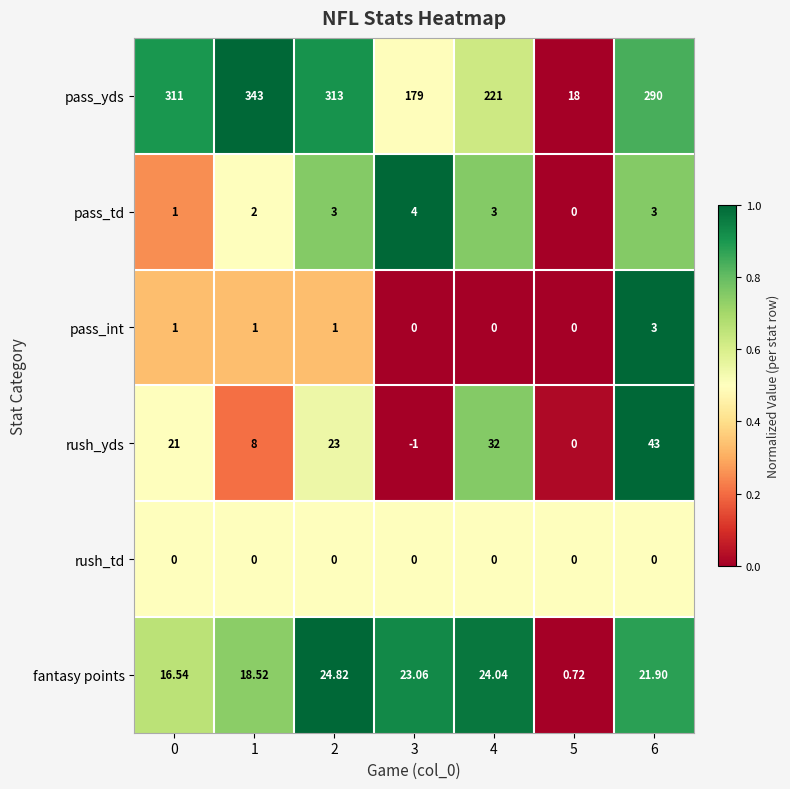

Which series has the largest total across all categories?

pass_yds